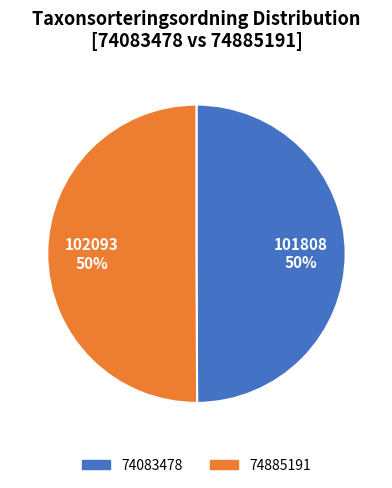

What is the ratio of the value at 74885191 to the value at 74083478?

1.0